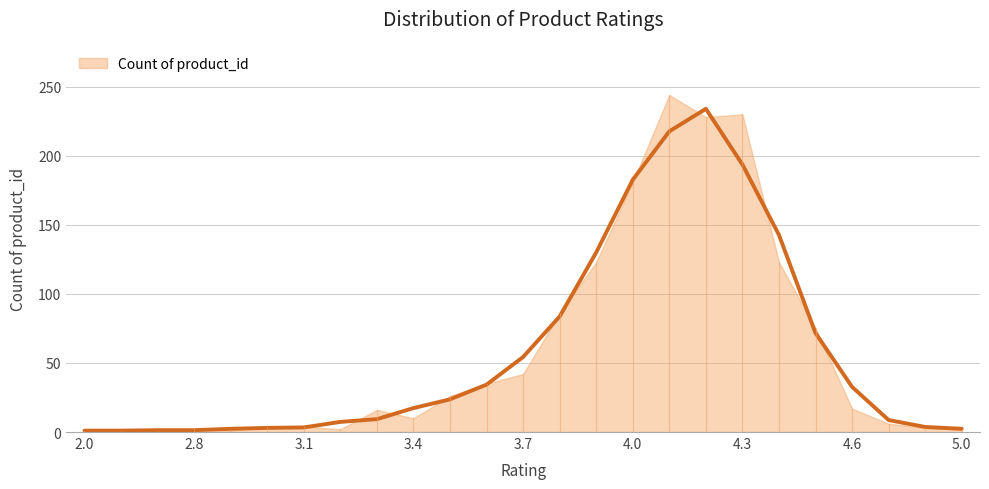

What is the difference between the second highest and minimum values?

216.7